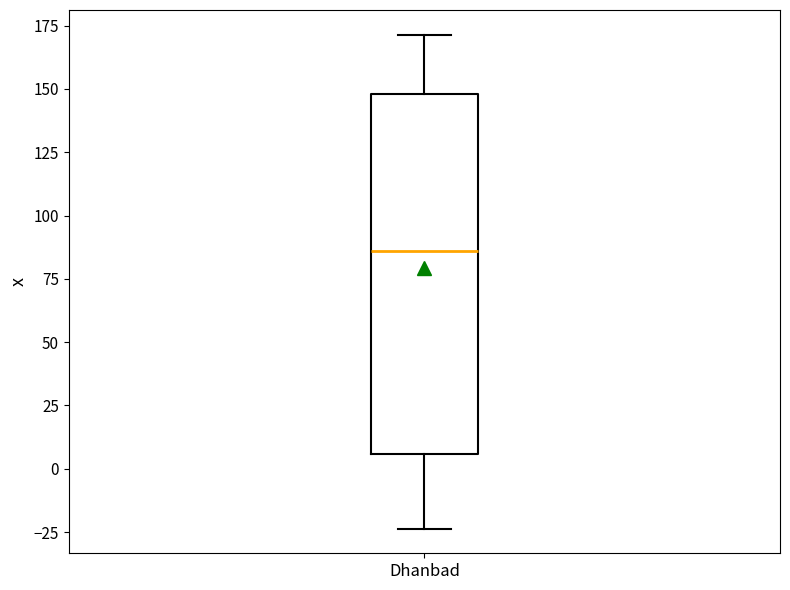

Where does the lower whisker of the box for Dhanbad end on the y-axis? The values are not printed on the chart, so give them approximately, as read against the axis.

-25